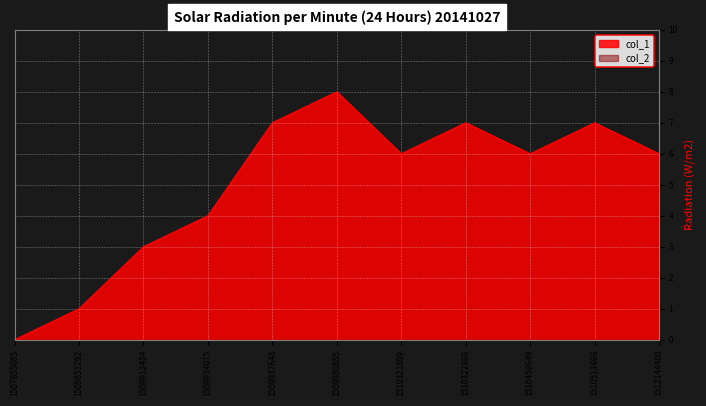

Does the chart display data point markers on the line(s)?

No